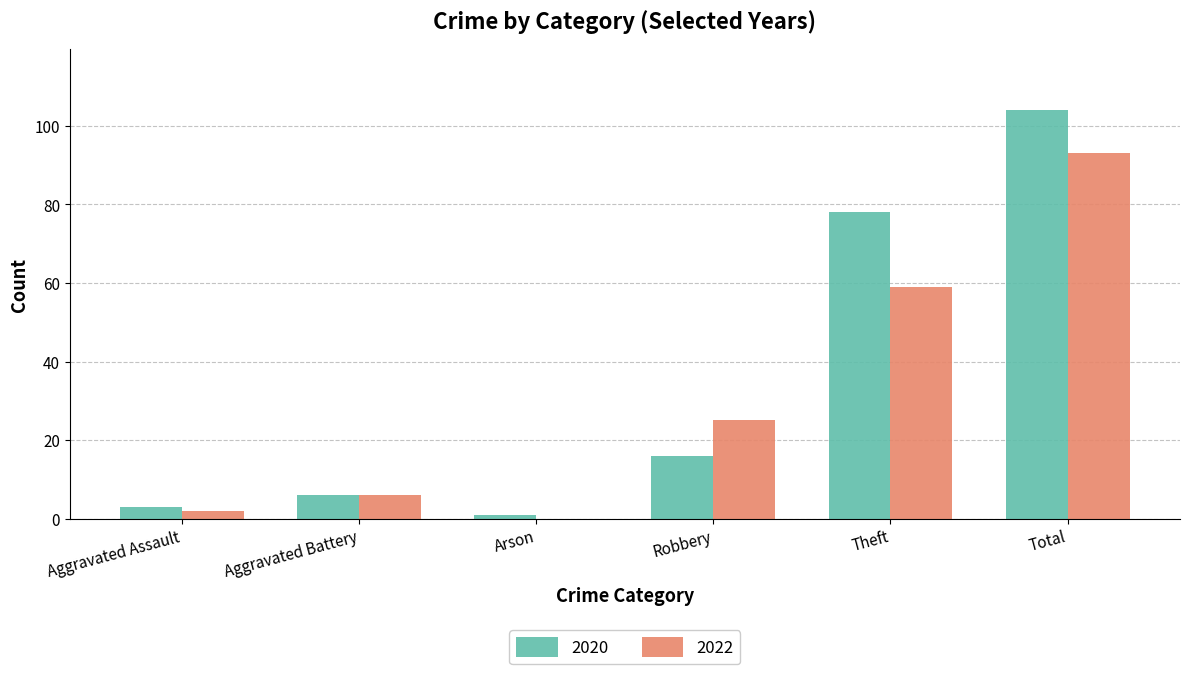

Between Aggravated Battery and Total, which series saw the biggest shift?

2020